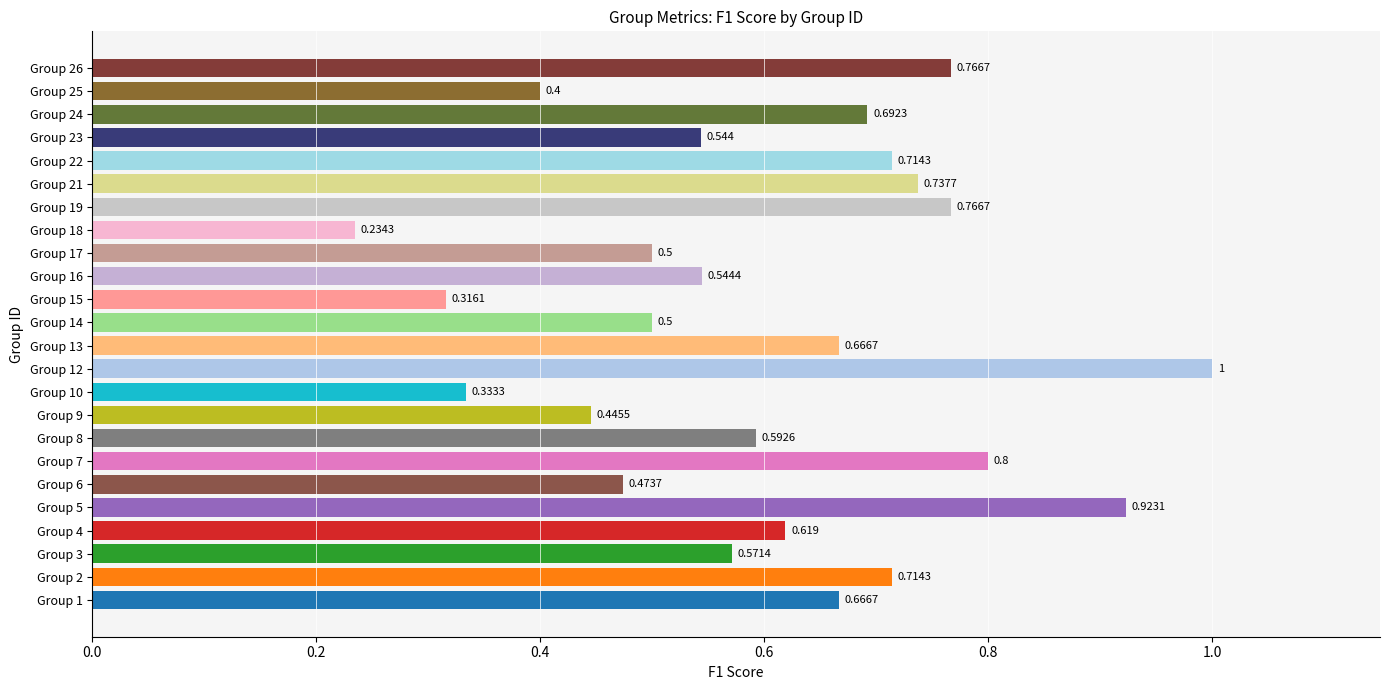

What is the minimum value shown in the chart?

0.2